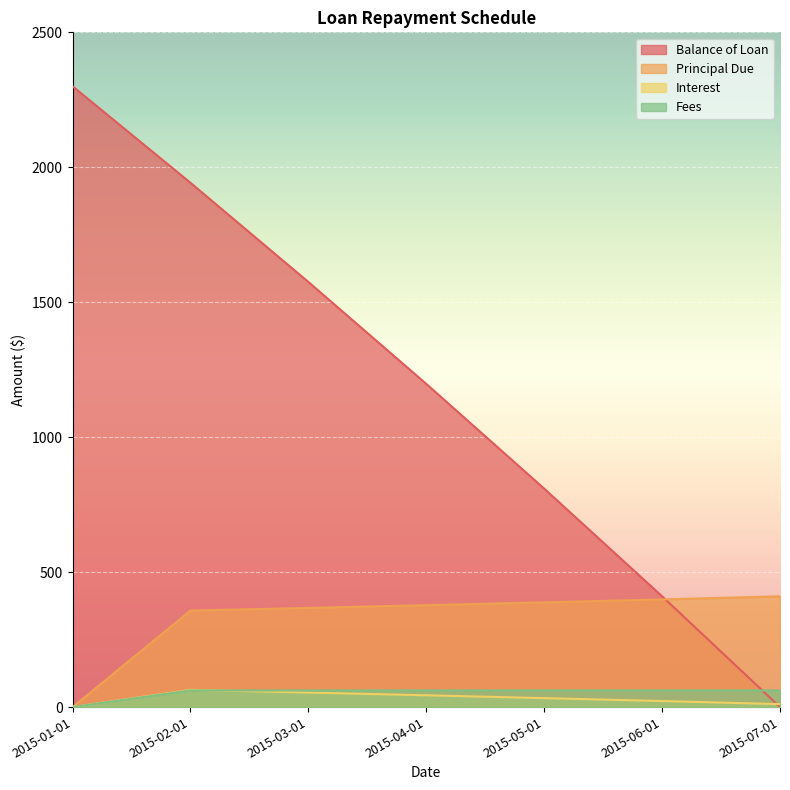

List the labels in order of Interest value, smallest first.

2015-01-01, 2015-07-01, 2015-06-01, 2015-05-01, 2015-04-01, 2015-03-01, 2015-02-01